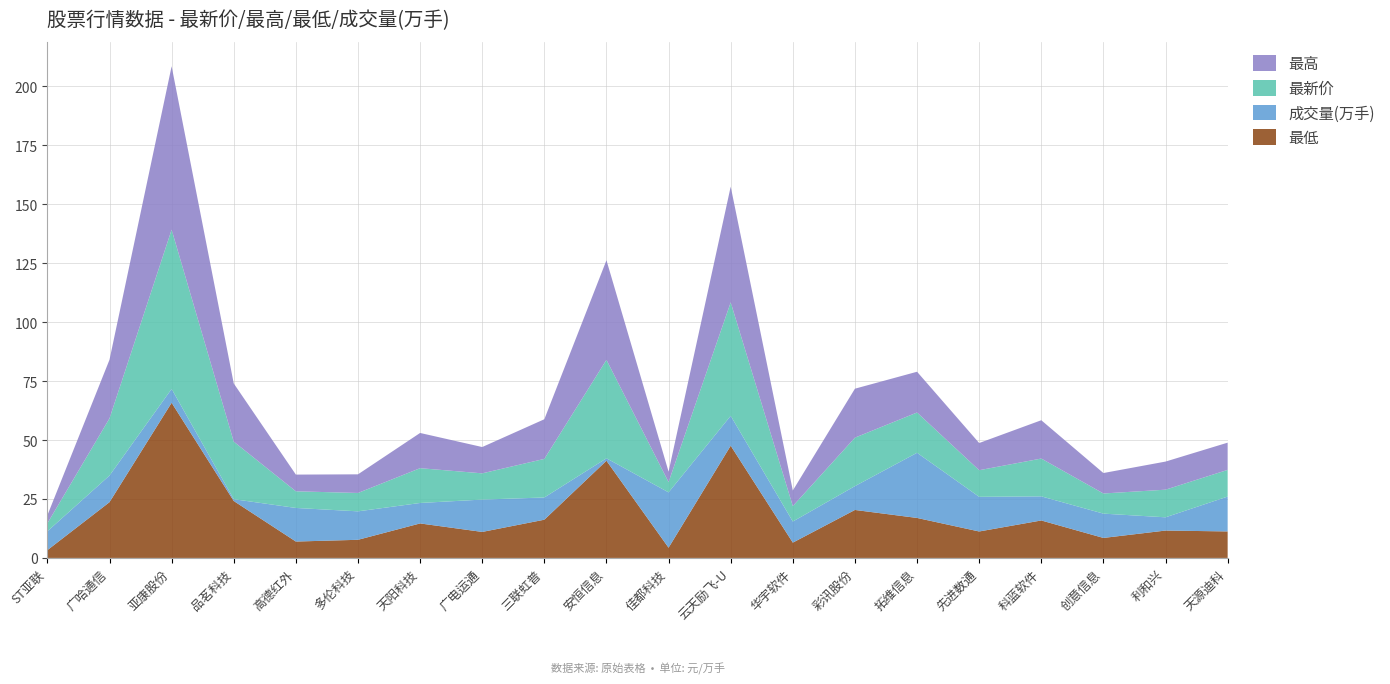

Reading left to right, extract all data points from this chart.

最新价: 3.4	24.2	67.5	24.4	7.1	7.8	14.8	11.1	16.4	41.8	4.4	48.1	6.5	20.6	17.1	11.3	16.0	8.6	11.7	11.3
成交量(万): 8.0	11.3	5.9	0.8	14.2	12.1	8.7	13.7	9.4	1.0	23.5	12.7	8.9	10.1	27.6	14.7	10.2	10.3	5.6	14.8
最高: 3.4	24.9	69.3	24.7	7.1	7.9	14.9	11.2	16.8	42.3	4.4	49.1	6.6	20.8	17.3	11.5	16.2	8.7	11.9	11.6
最低: 3.3	23.6	65.8	24.1	7.0	7.7	14.6	11.0	16.2	41.2	4.3	47.6	6.5	20.4	17.0	11.2	15.9	8.5	11.6	11.2